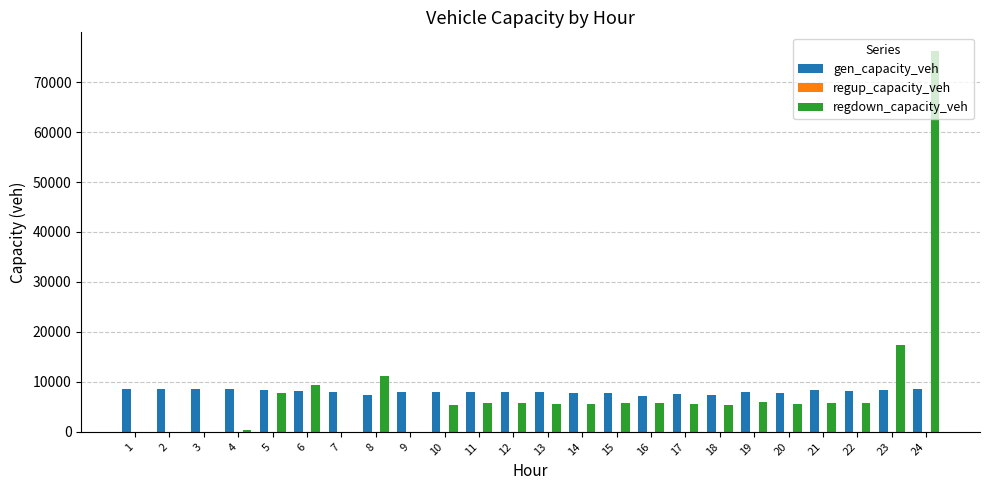

What is the sum of the gen_capacity_veh values at 18 and 17?

14862.8